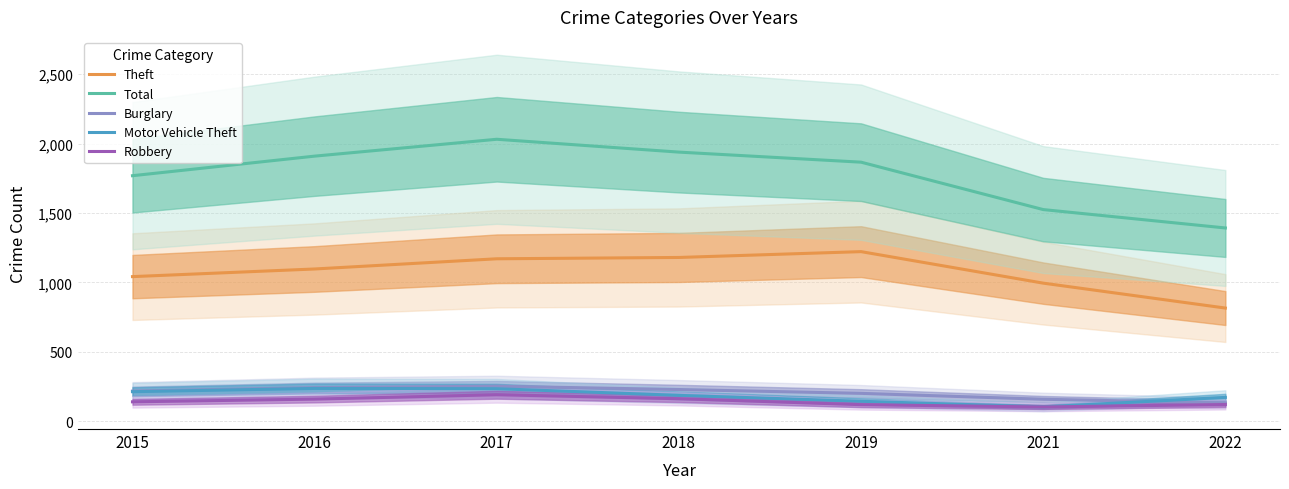

How many lines are shown in the chart?

5